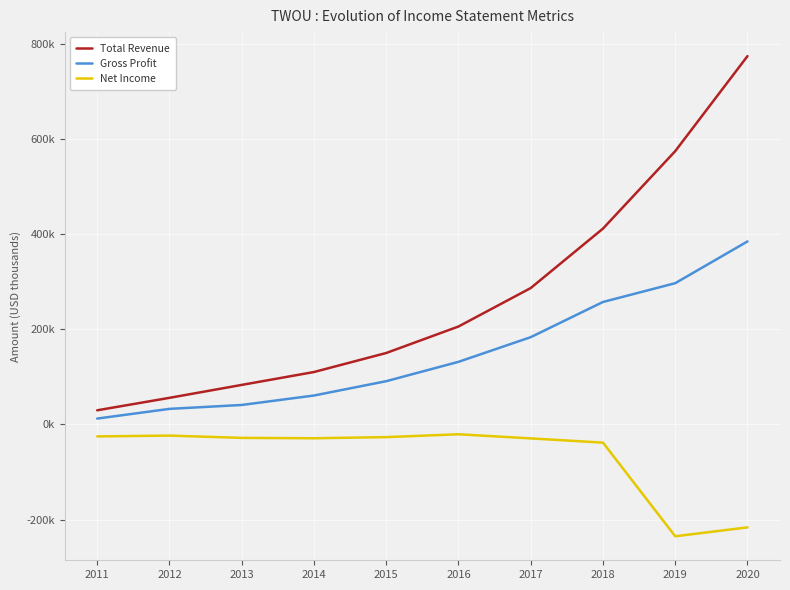

What are all the series names shown in the legend?

Total Revenue, Gross Profit, Net Income